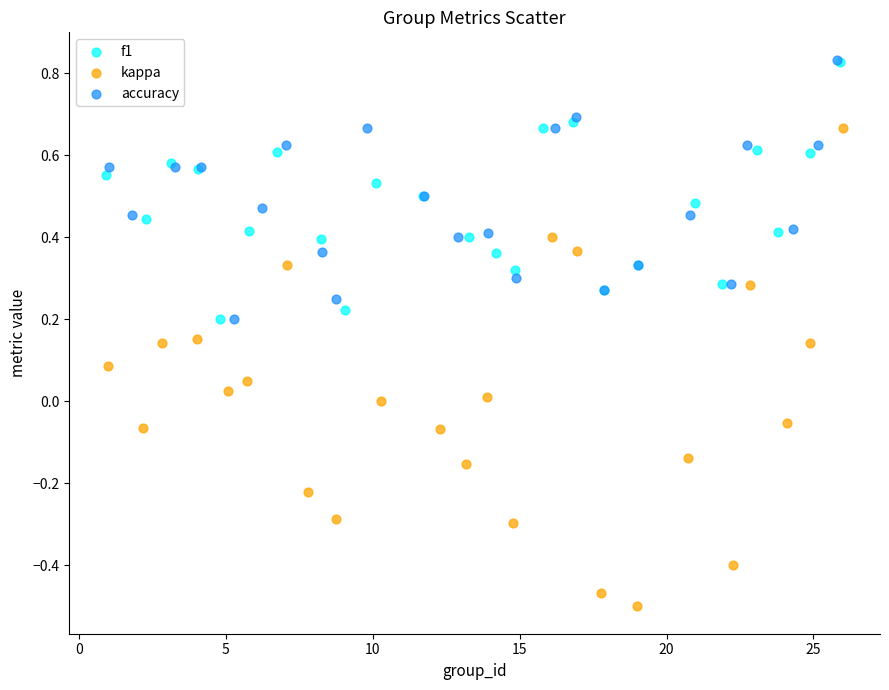

Which series has the largest Y range (max minus min)?

kappa